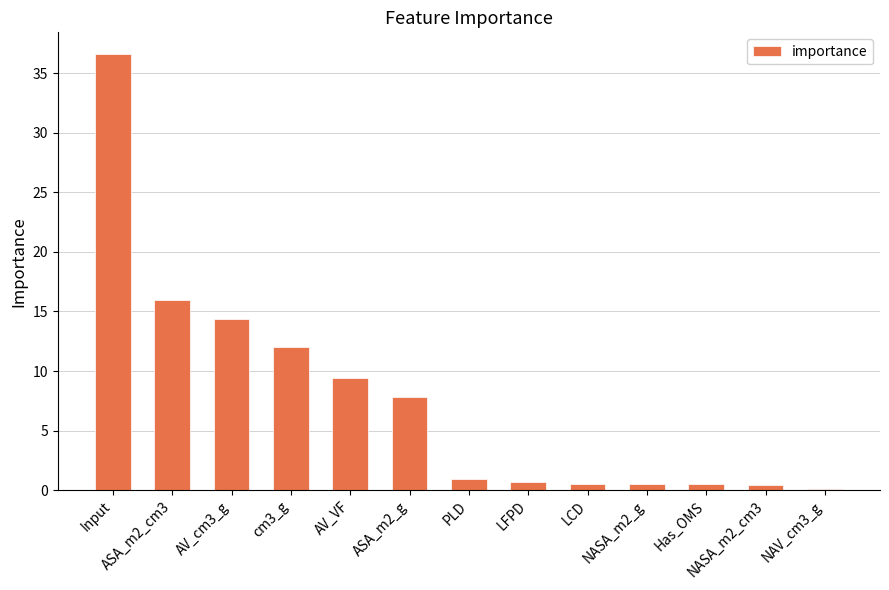

What is the value of the 5th bar from the left?

9.4